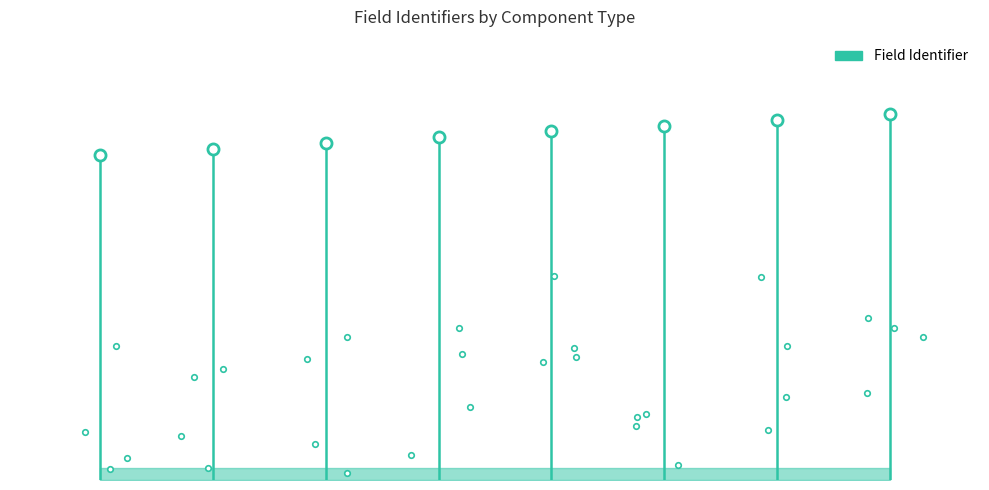

The chart shows a value of 16 at 0. True or false?

False